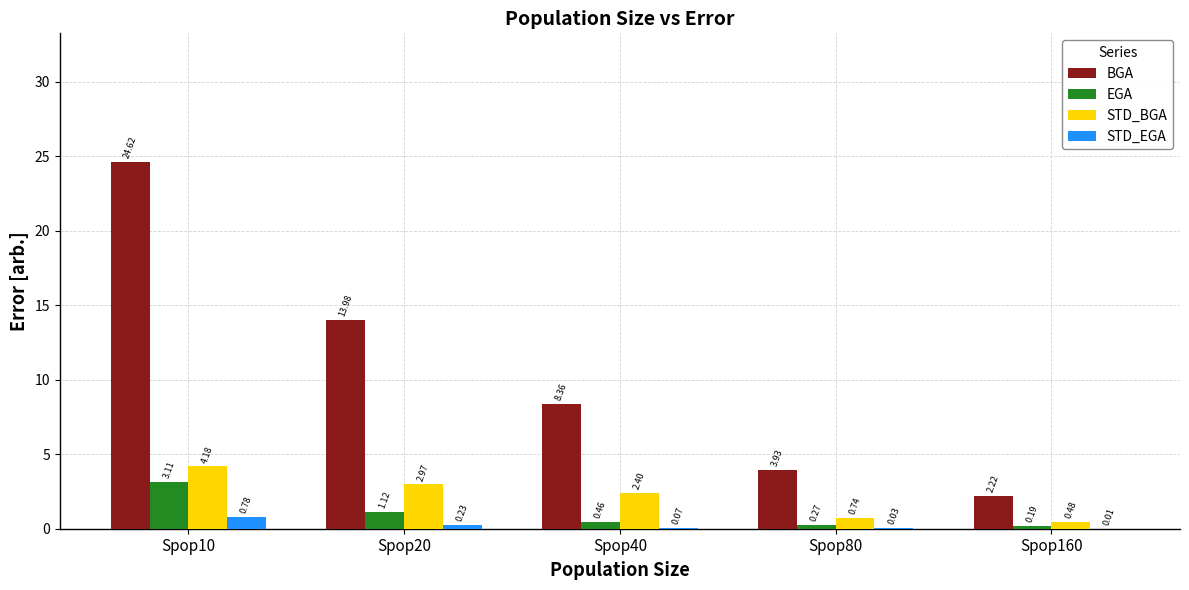

At which category is the sum across all series the highest?

Spop10